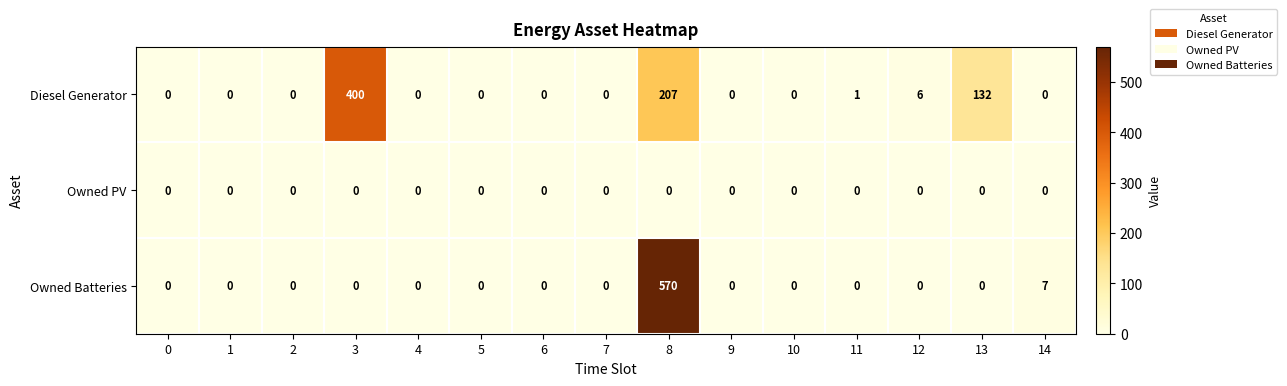

List the series in order of their overall mean, lowest first.

Owned PV, Owned Batteries, Diesel Generator